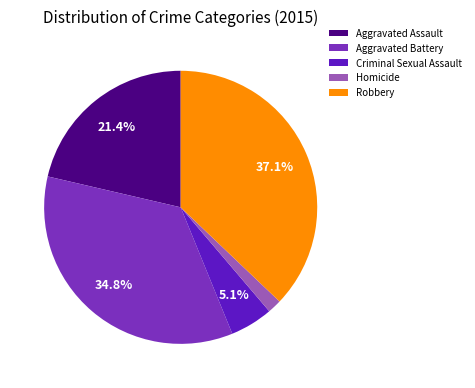

What percentage is the Criminal Sexual Assault slice, to the nearest percent?

5%